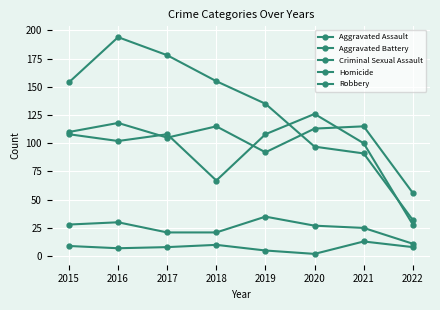

How many lines are shown in the chart?

5